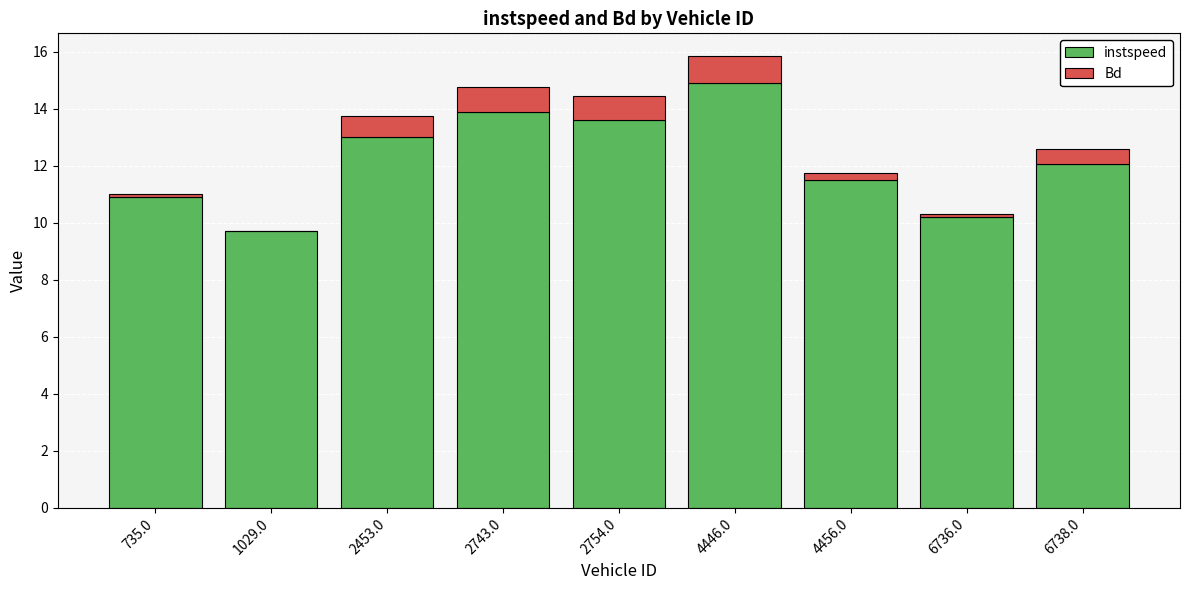

At which label does instspeed reach its peak?

4446.0